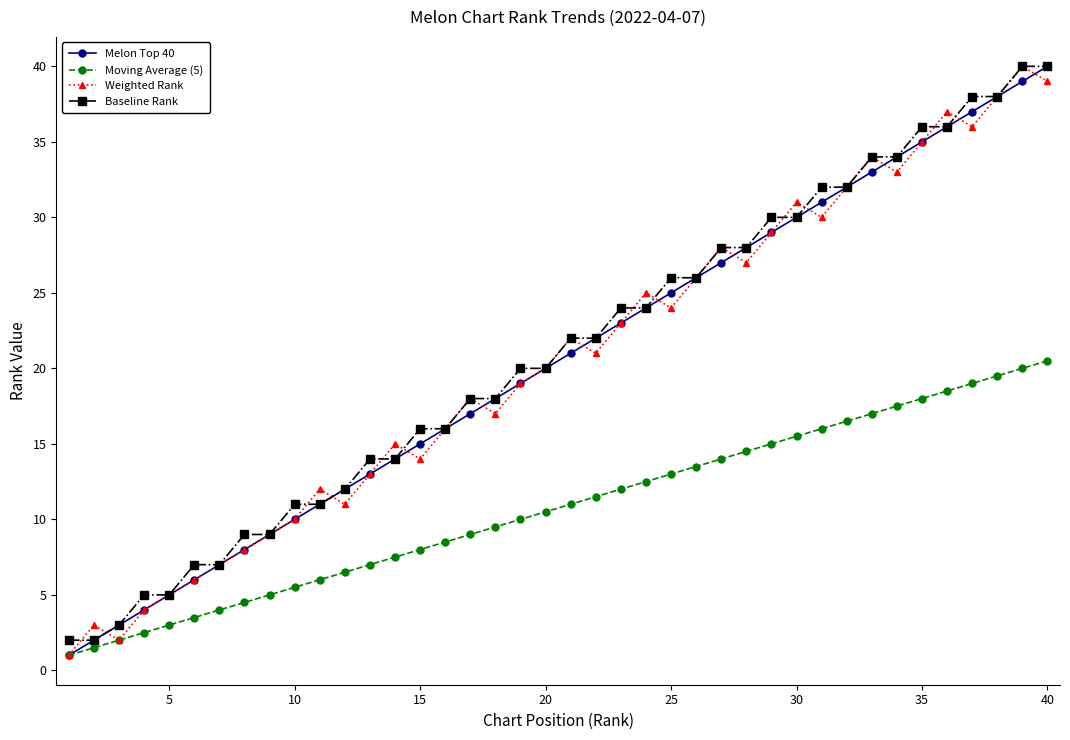

In Weighted Rank, how many points are higher than both neighbors (excluding endpoints)?

11